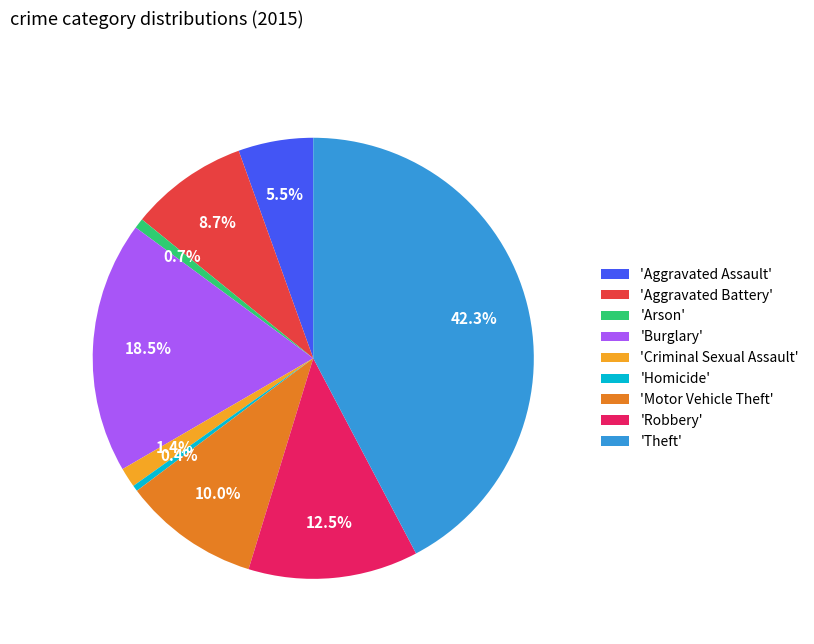

Does any single category account for the majority?

No